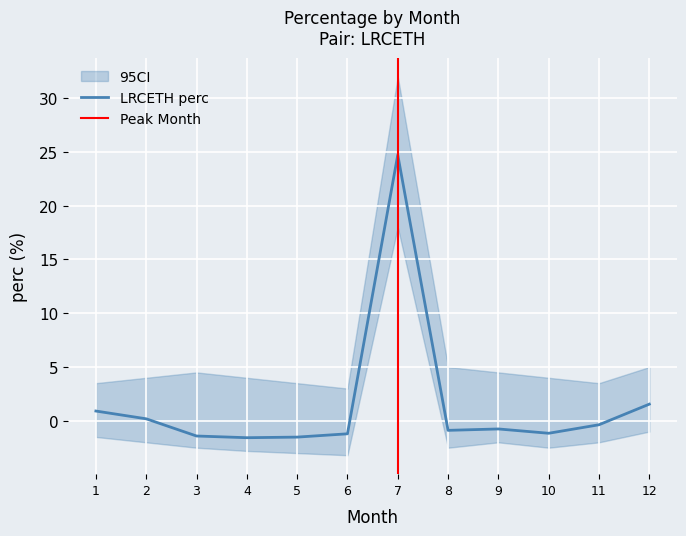

True or false: LRCETH perc has a value of 24.7 at 7.

True